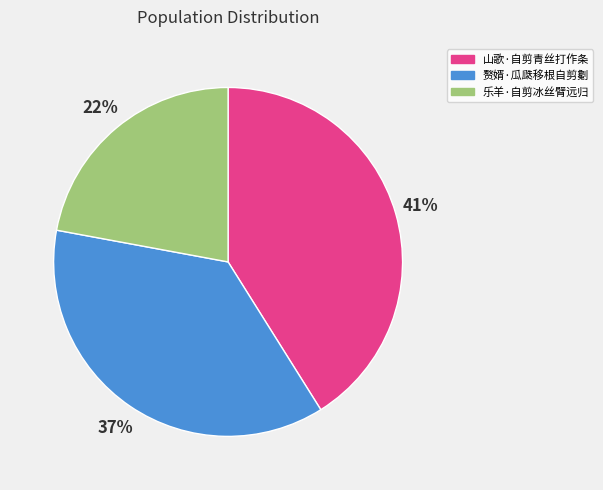

What is the ratio of the value at 山歌·自剪青丝打作条 to the value at 乐羊·自剪冰丝臂远归?

1.9